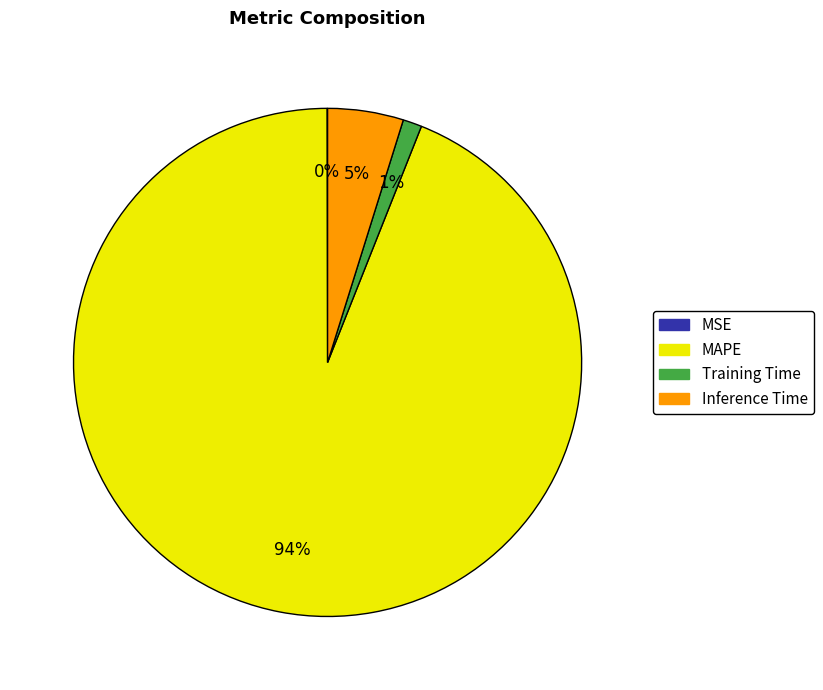

To the nearest percent, what portion does Inference Time represent?

5%